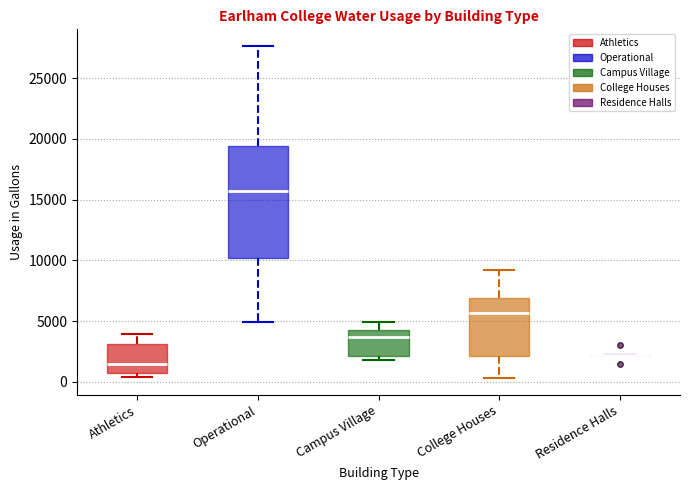

Which box is the tallest, from its lower edge to its upper edge?

Operational